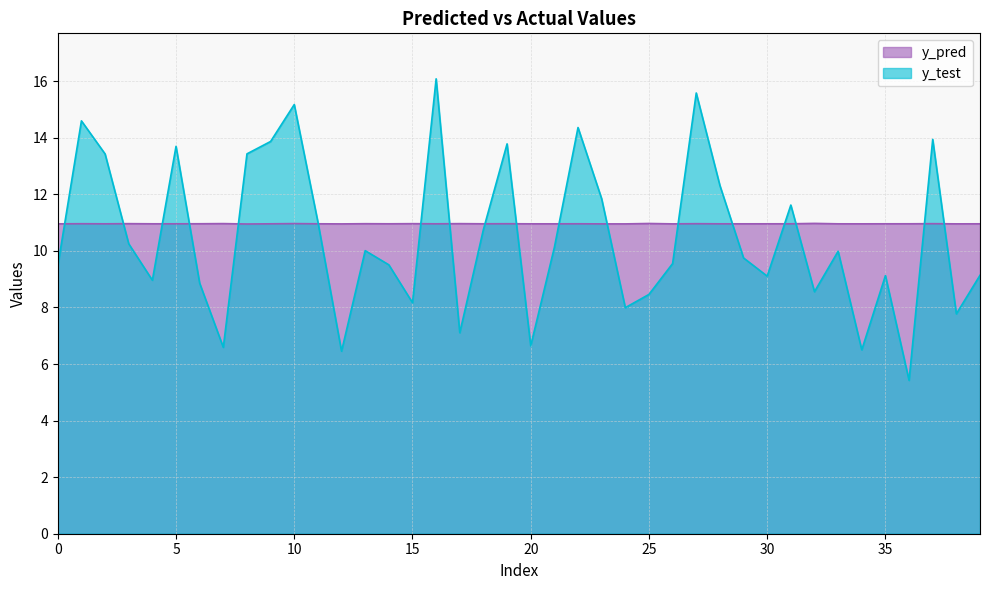

The value of y_test at 36 is 2.0. True or false?

False